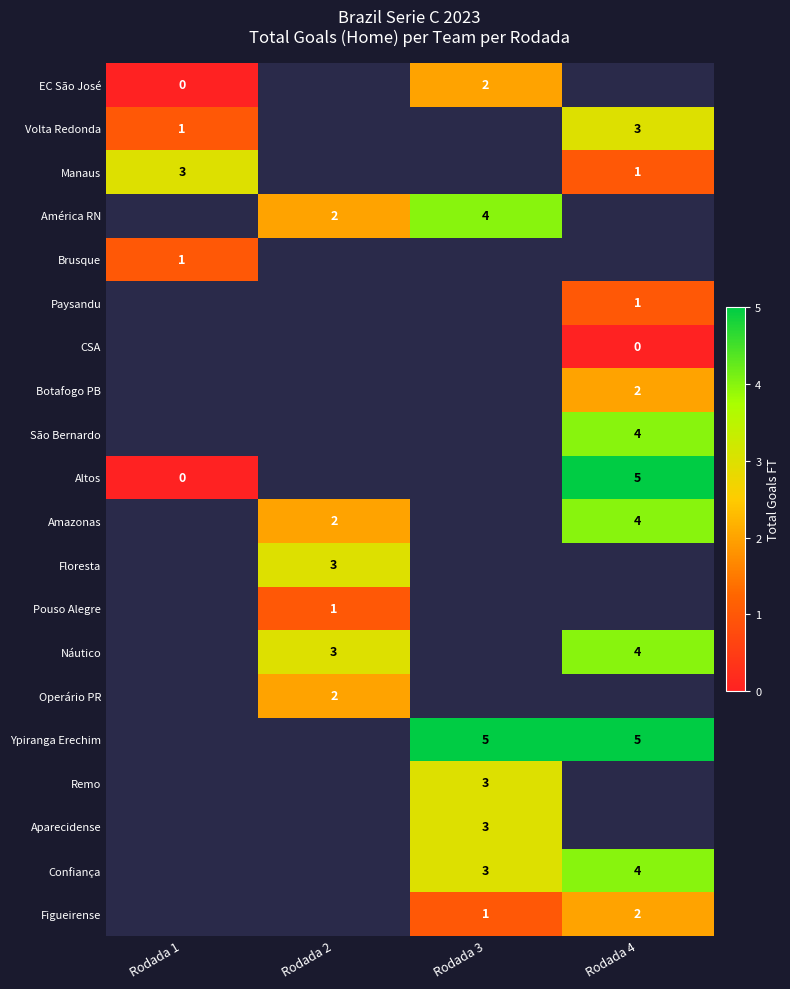

Is it true that Volta Redonda equals 1 at Rodada 1?

True